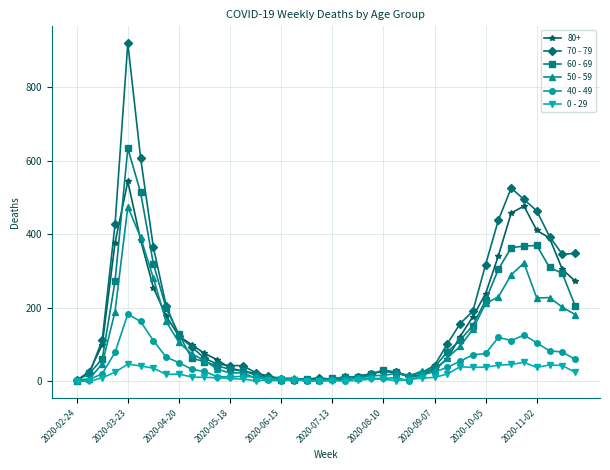

True or false: 80+ has more than 0 interior local peaks.

True